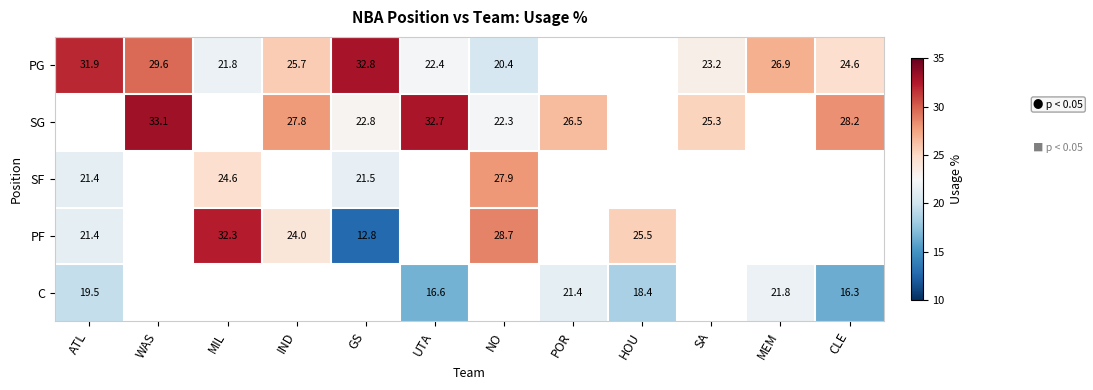

True or false: PG has a value of 10.6 at ATL.

False